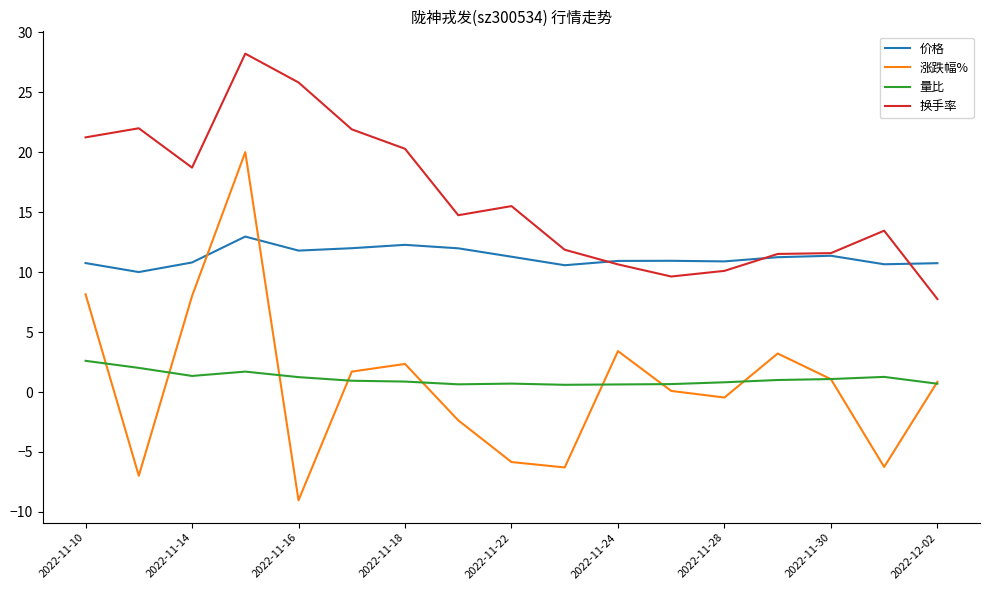

Which series has the largest range (max minus min)?

涨跌幅%